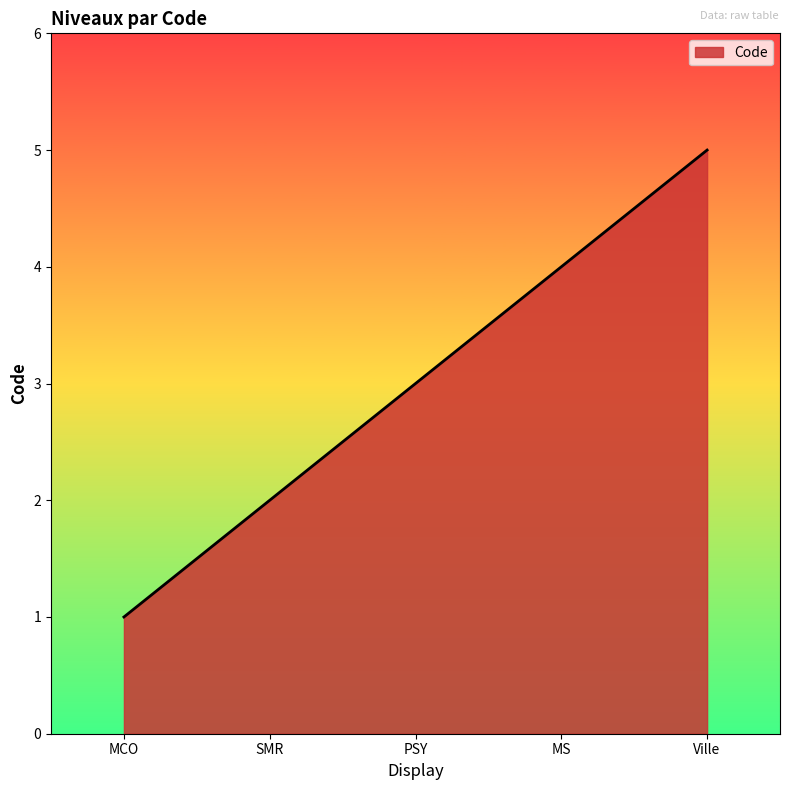

Between MS and SMR, which is larger?

MS